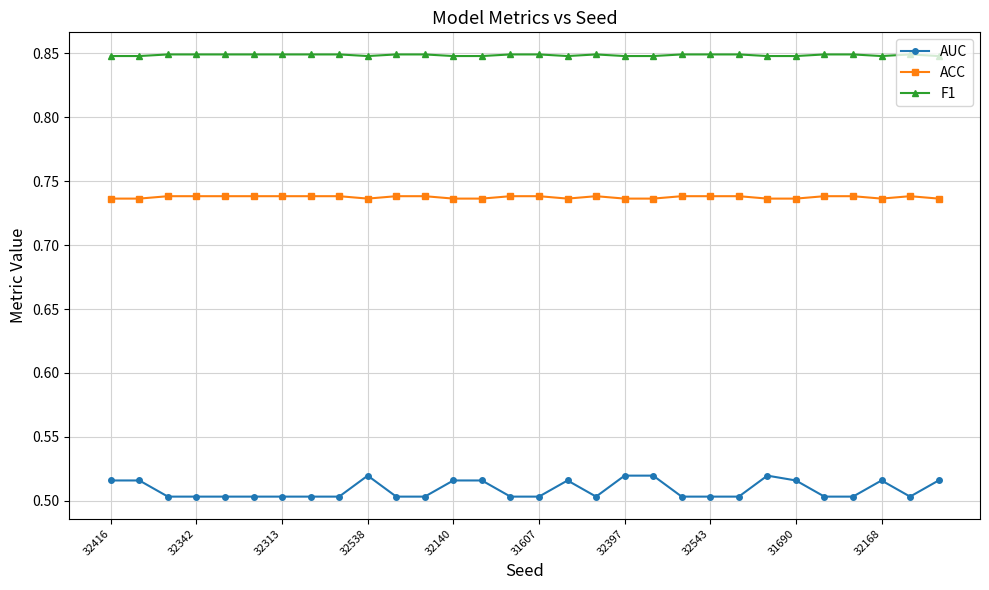

At how many categories does at least one series exceed 0?

30